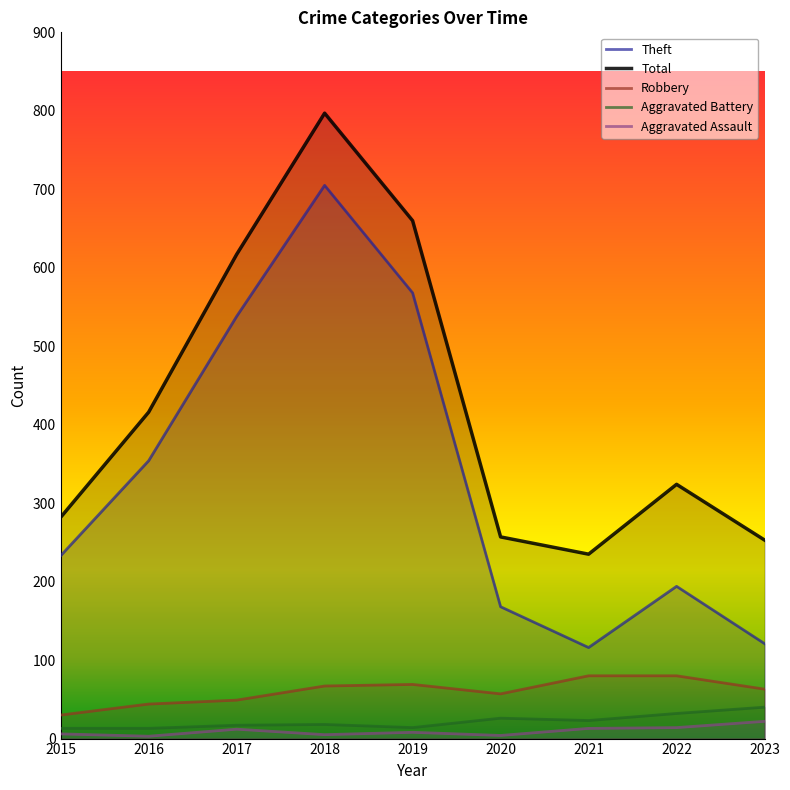

True or false: Aggravated Battery has more than 1 interior local peaks.

True